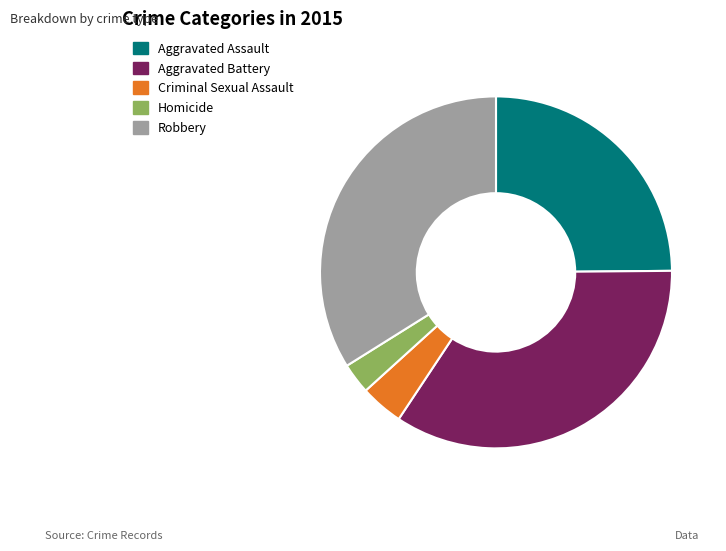

Between Homicide and Aggravated Battery, which is larger?

Aggravated Battery